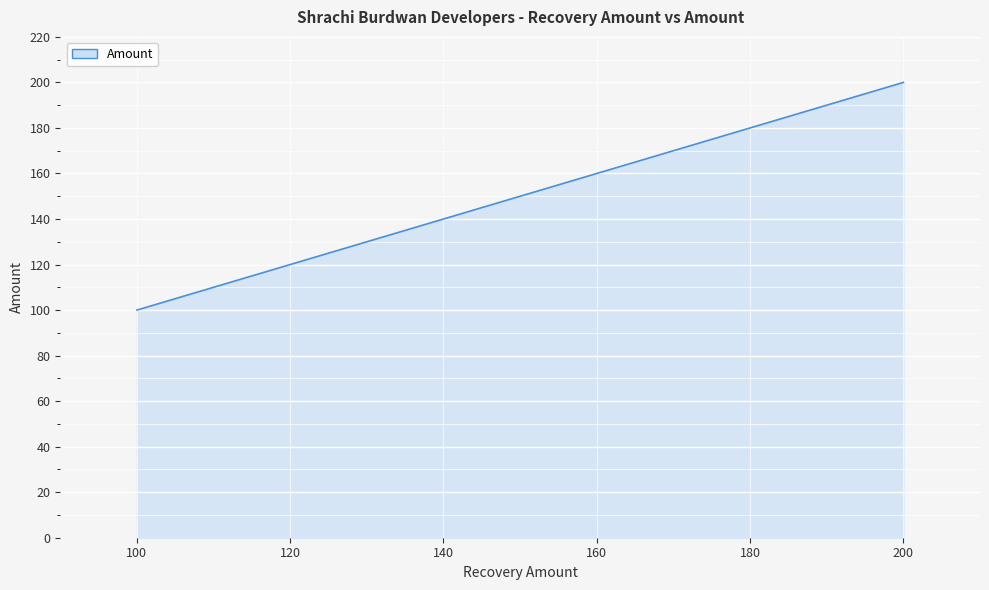

Count the values in the range 100 to 200.

3